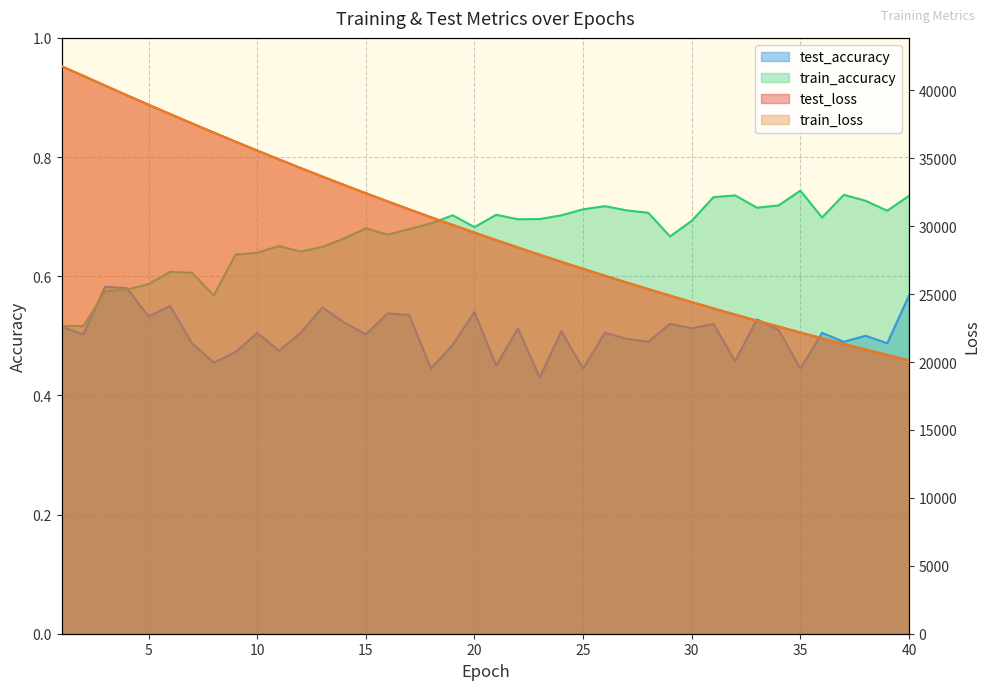

What are all the series names shown in the legend?

test_loss, train_loss, test_accuracy, train_accuracy